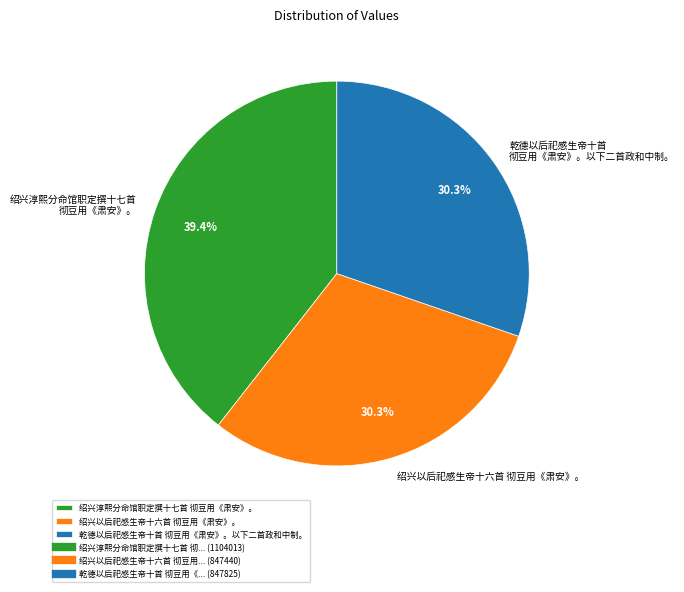

Which slice is the largest?

绍兴淳熙分命馆职定撰十七首 彻豆用《肃安》。